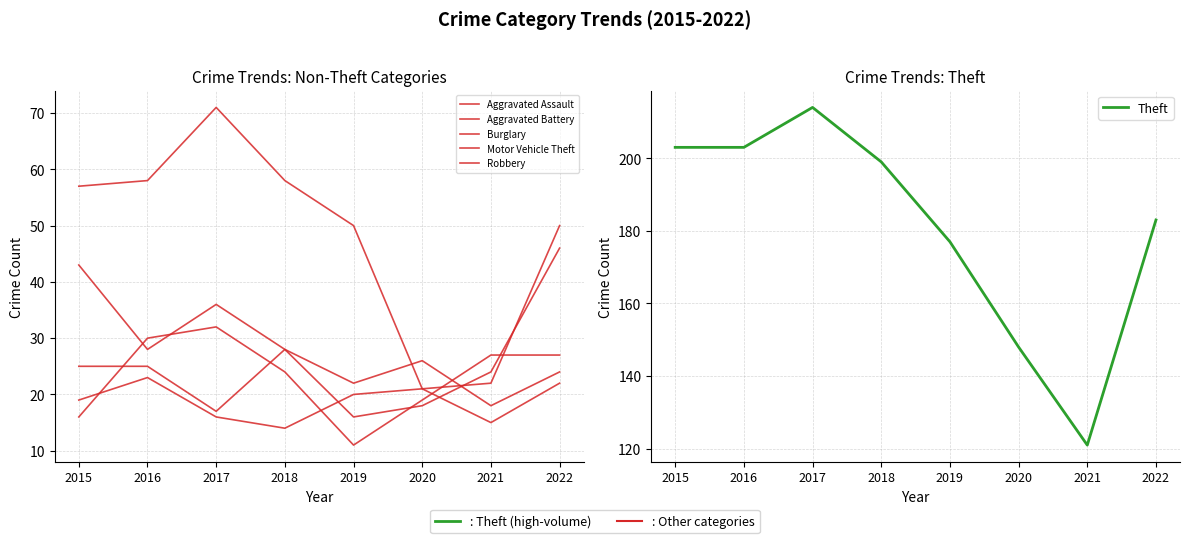

What is the highest value of the Aggravated Battery series?

23